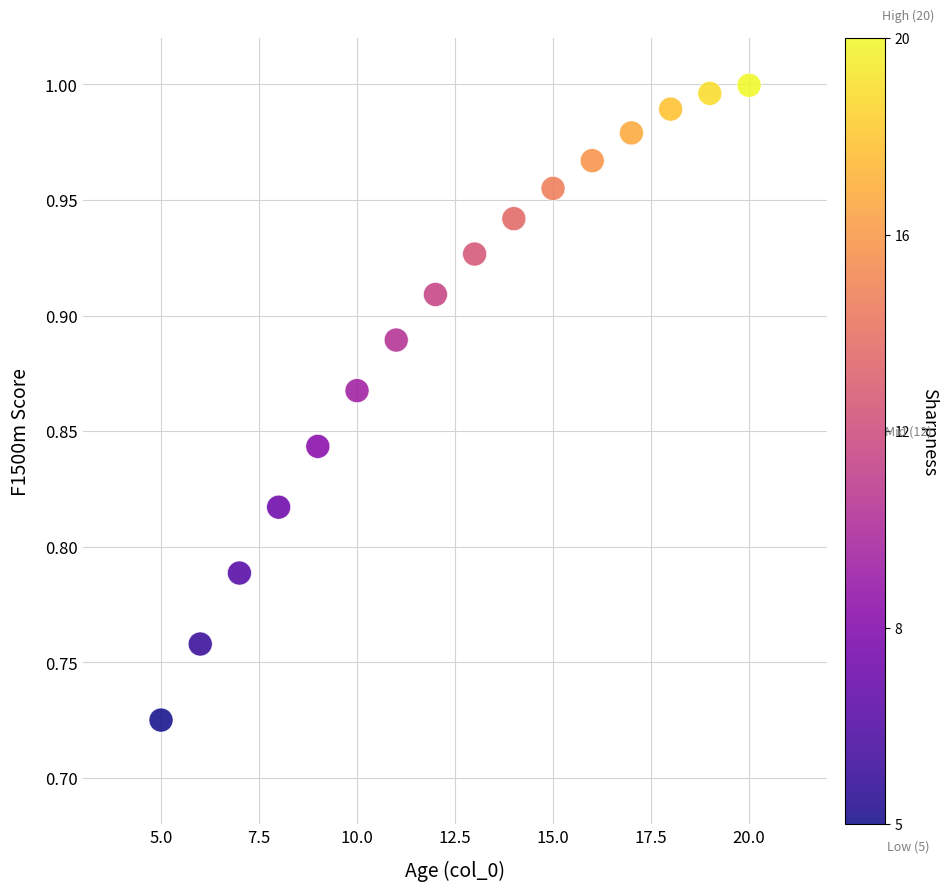

What is the range of X values (max minus min)?

15.0